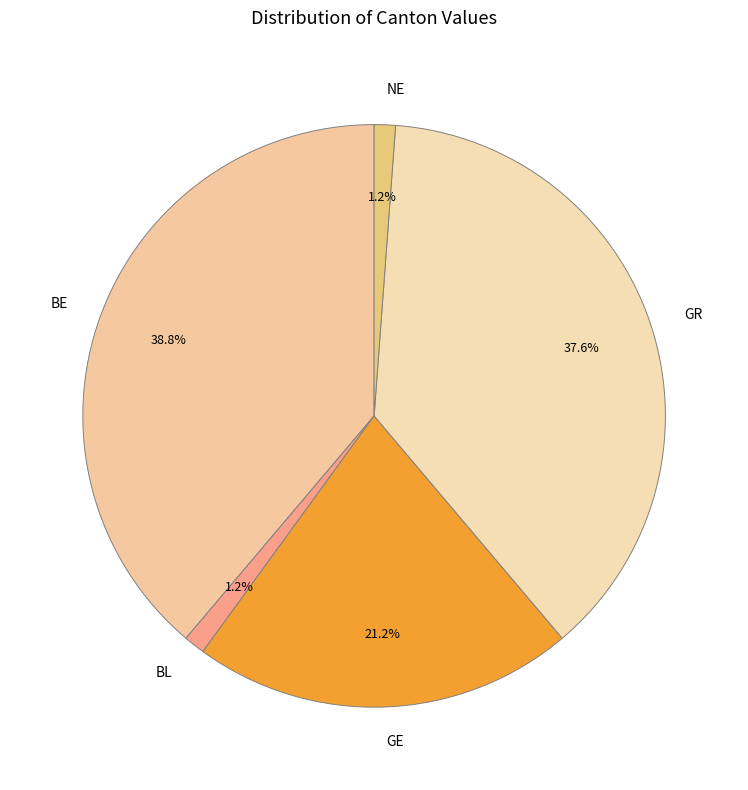

What is the largest slice in the pie chart?

BE